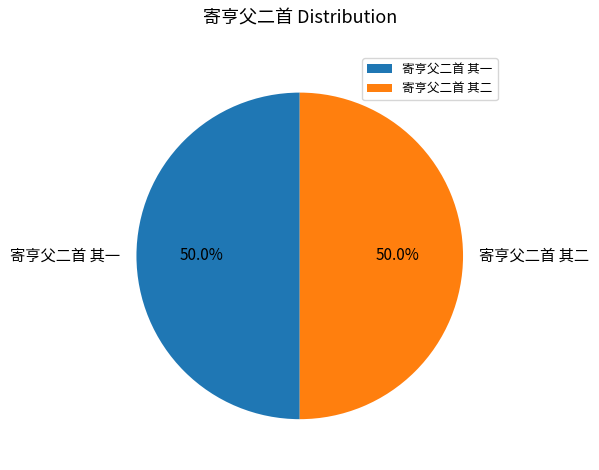

To the nearest percent, what is the combined percentage of 寄亨父二首 其二 and 寄亨父二首 其一?

100%